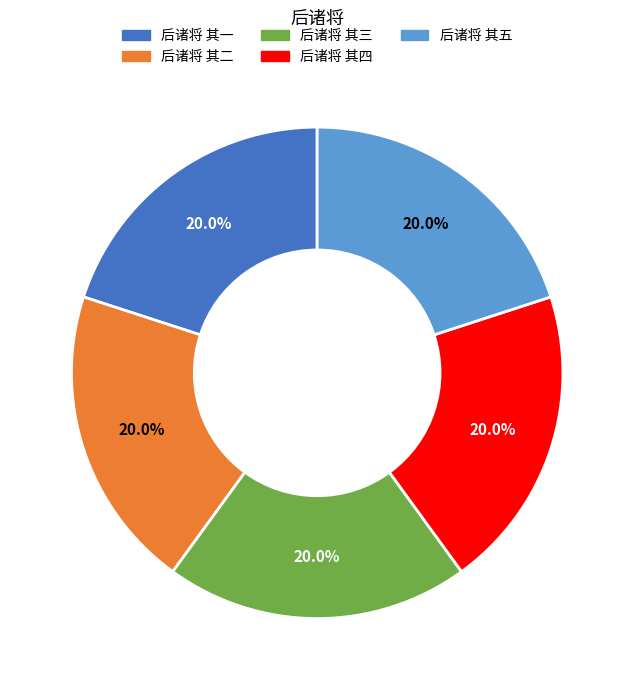

True or false: 后诸将 其五 accounts for 20% of the total.

True